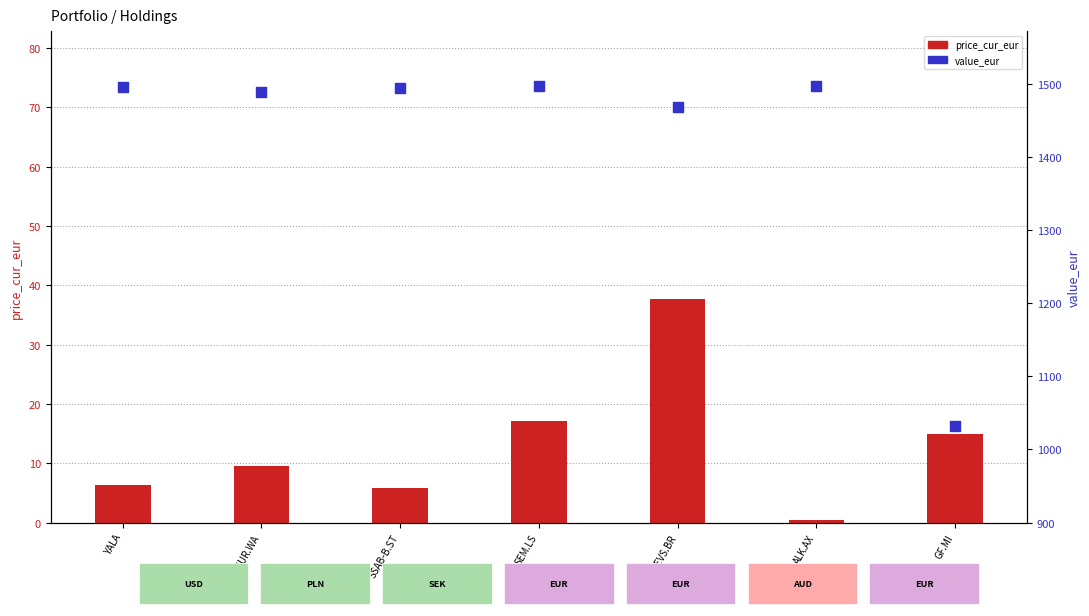

Which series contains the lowest Y value?

price_cur_eur